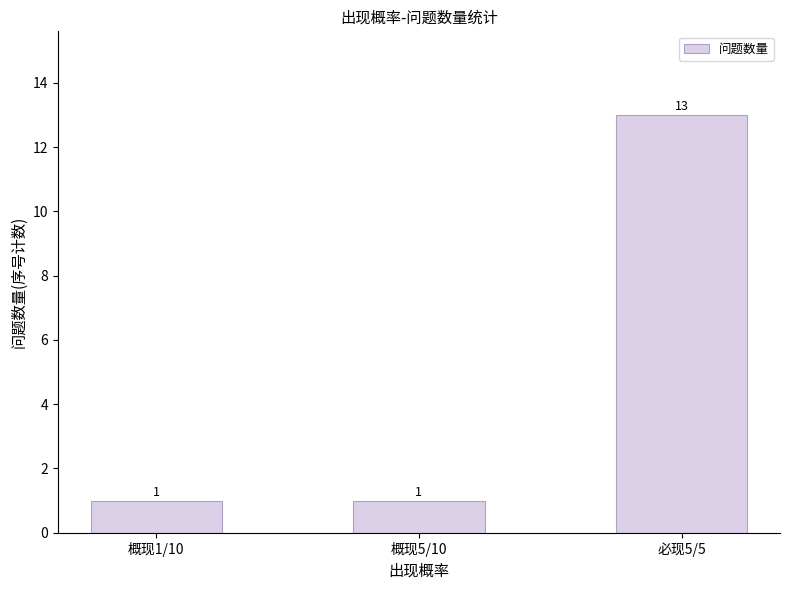

What is the label of the 3rd bar from the left?

必现5/5